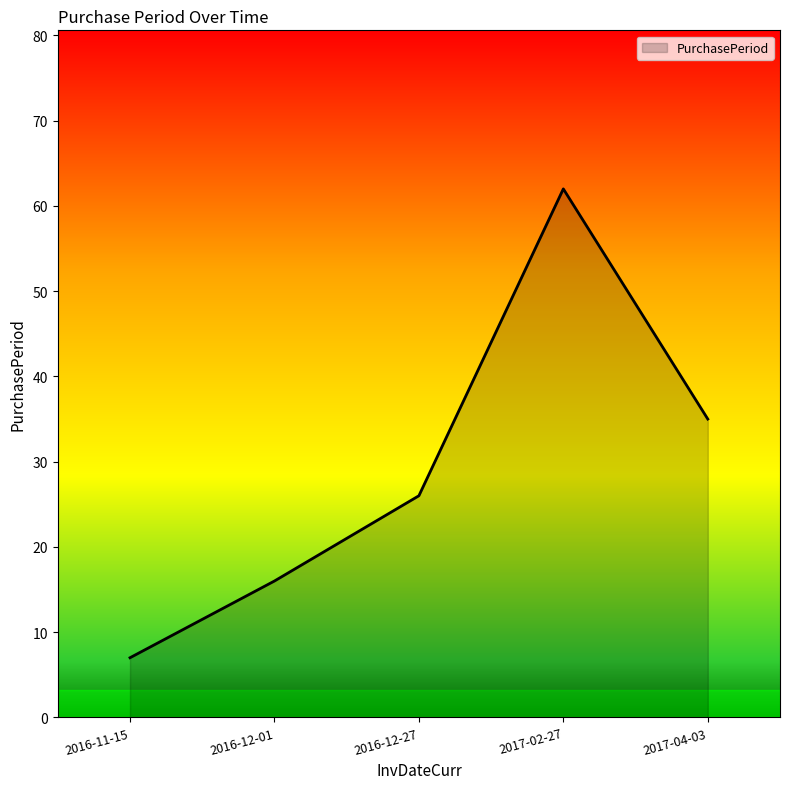

Is it true that the value at 2017-04-03 is 35?

True